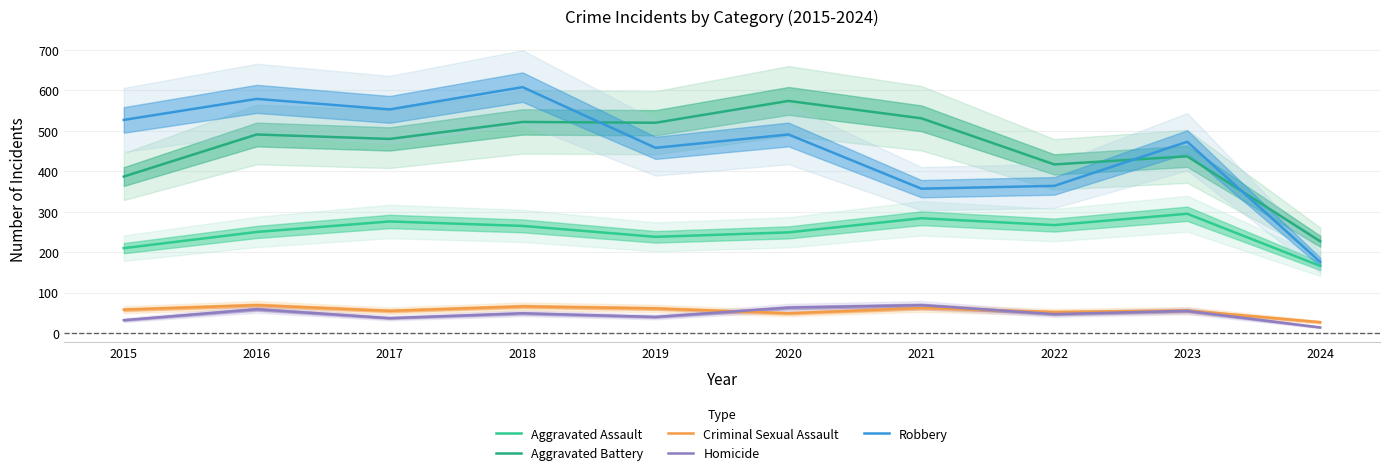

At which category is the sum across all series the highest?

2018